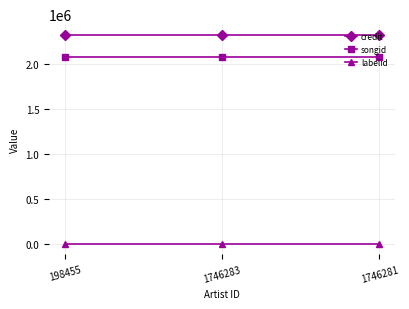

What is the sum of all songid values?

6212376